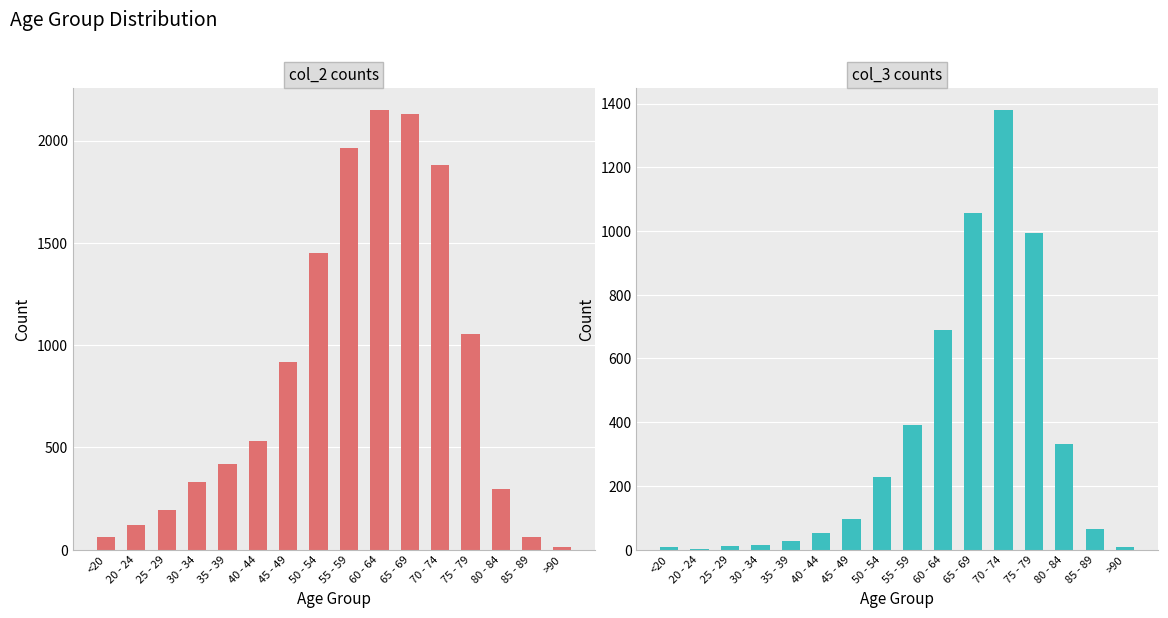

How many distinct data groups are displayed?

2